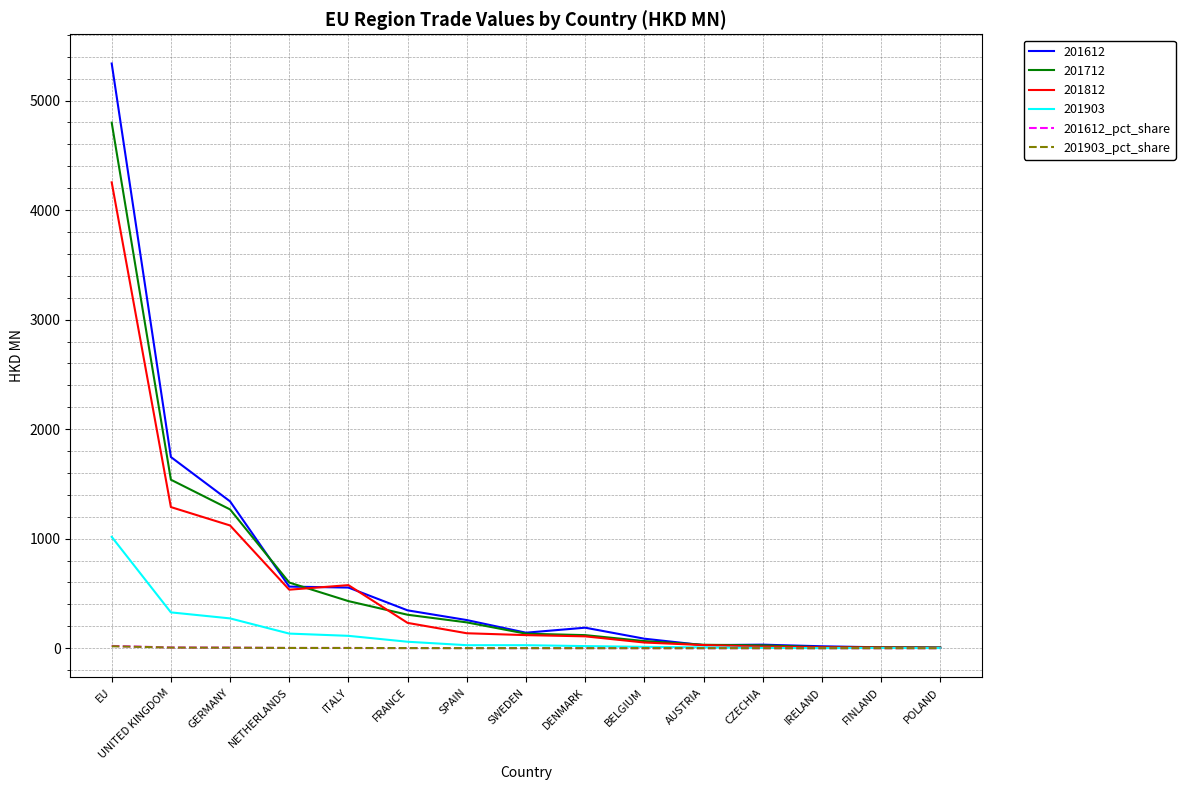

Which series has the widest spread of values?

201612